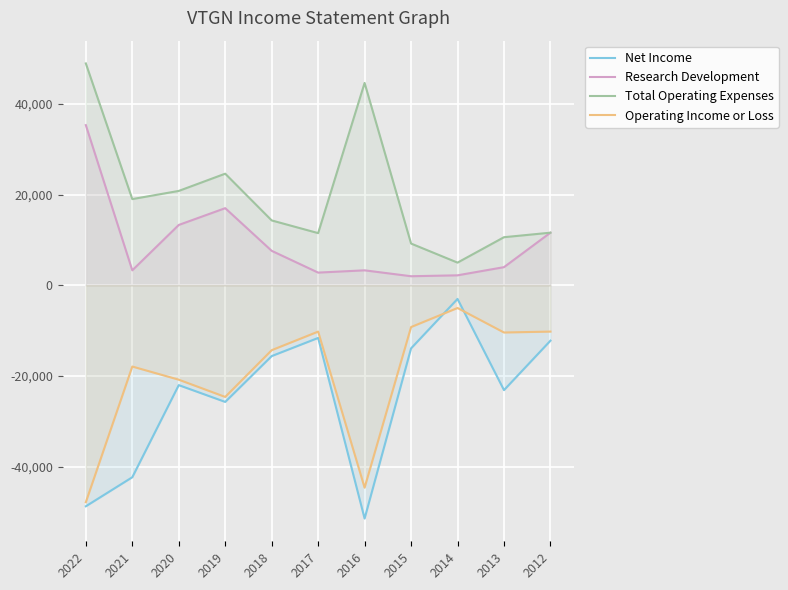

Reading right to left, transcribe all the data shown in this chart.

Net Income: -12200	-23100	-3000	-13900	-51400	-11600	-15600	-25700	-22000	-42300	-48700
Research Development: 11600	4000	2200	2000	3300	2800	7600	17000	13300	3300	35300
Total Operating Expenses: 11600	10600	5000	9200	44600	11500	14300	24600	20800	19000	48900
Operating Income or Loss: -10200	-10400	-5000	-9200	-44600	-10200	-14300	-24600	-20800	-17900	-47800